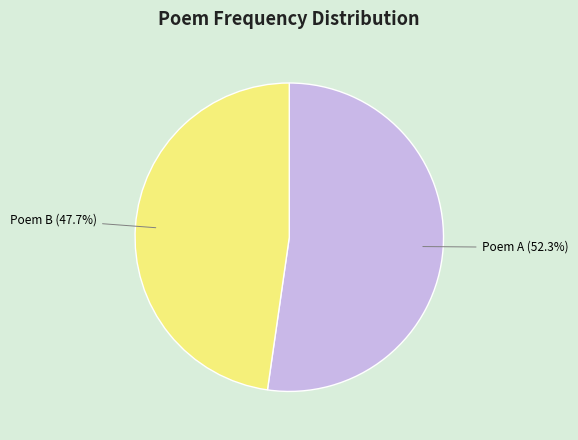

Which slice represents more than half of the pie?

Poem A